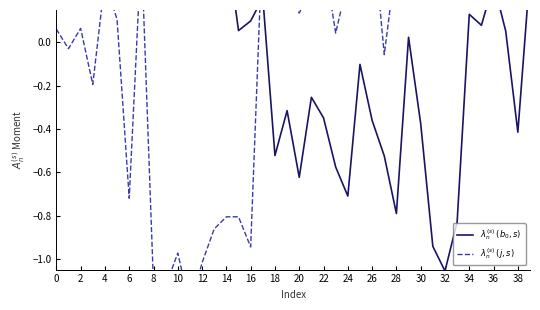

How many data points in $\lambda_n^{(s)}$ $(j, s)$ are less than 0?

13